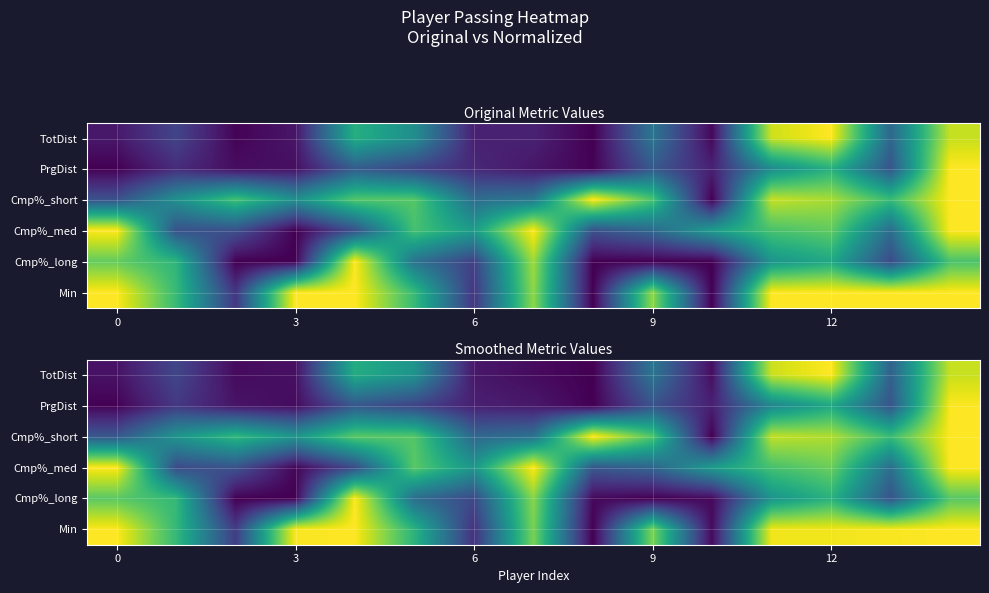

Count the number of categories in the chart.

15